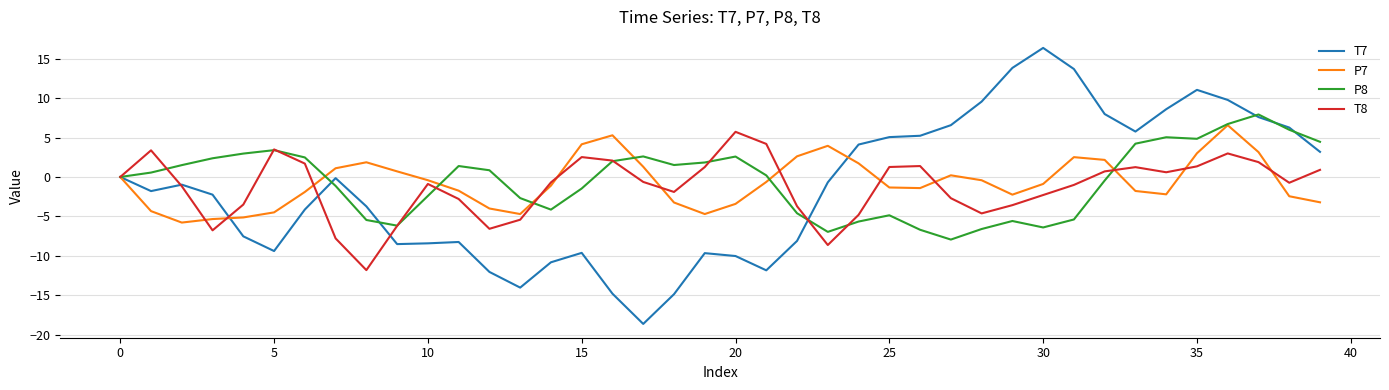

Which series has the largest range (max minus min)?

T7